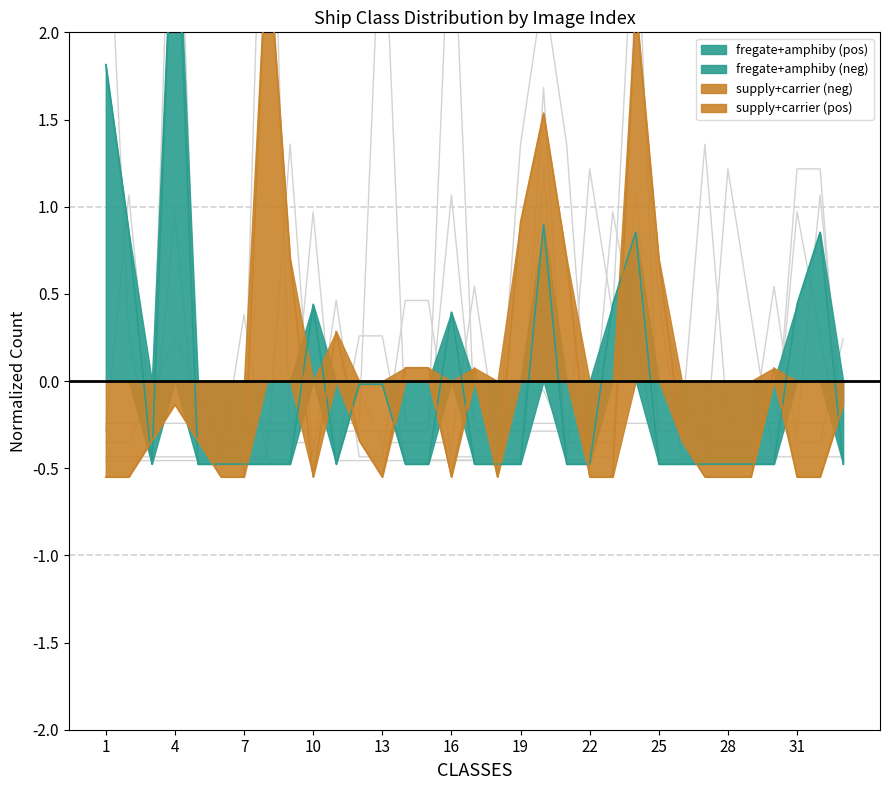

What is the difference between the highest and lowest values at 7?

0.8